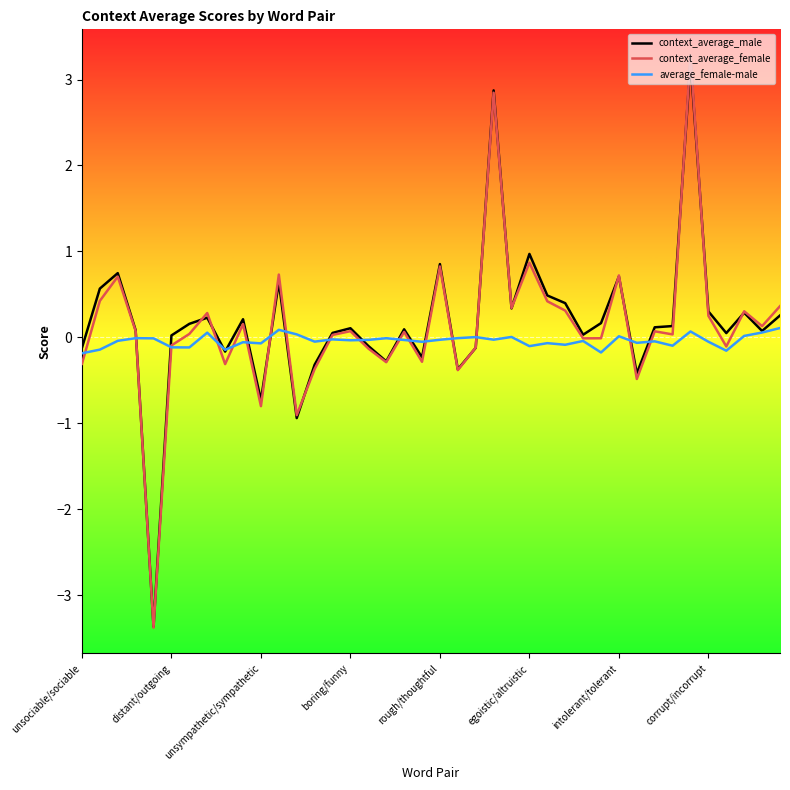

What is the smallest value displayed?

-3.4